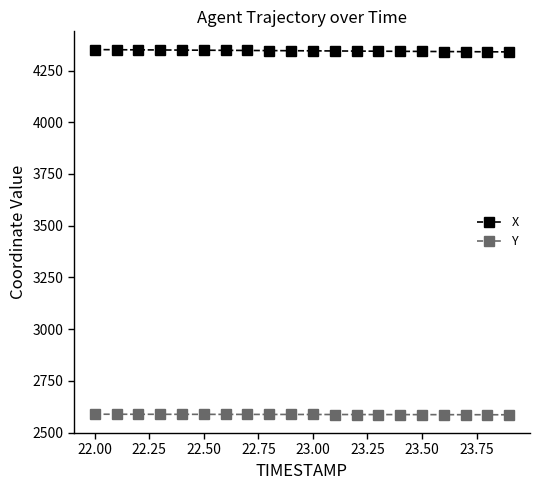

How many data points in X are above 4345?

11